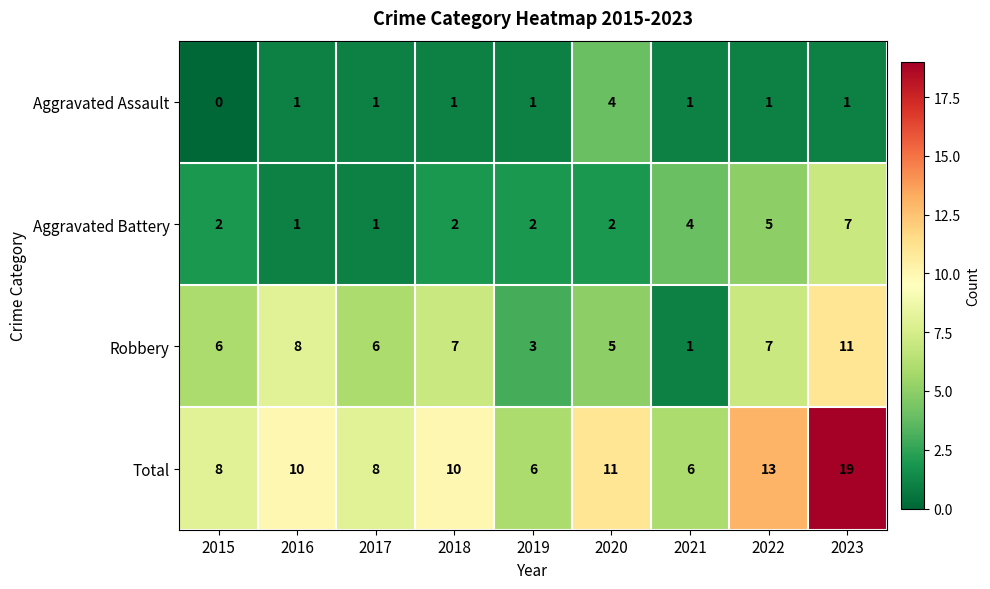

At how many categories does at least one series exceed 18?

1